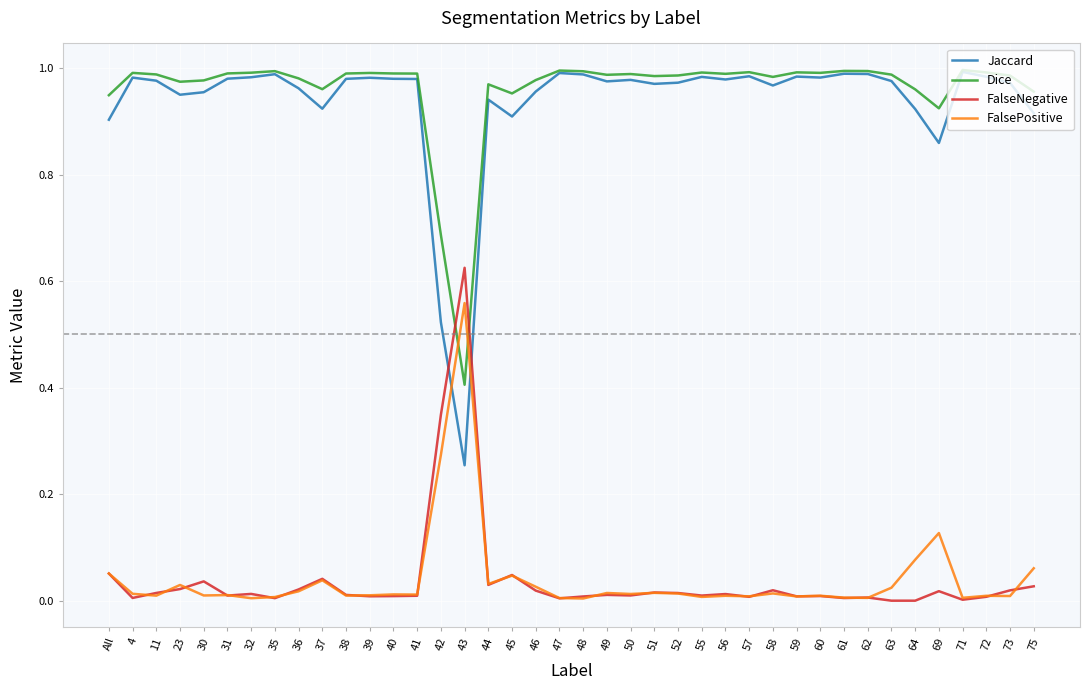

Which series has the widest spread of values?

Jaccard